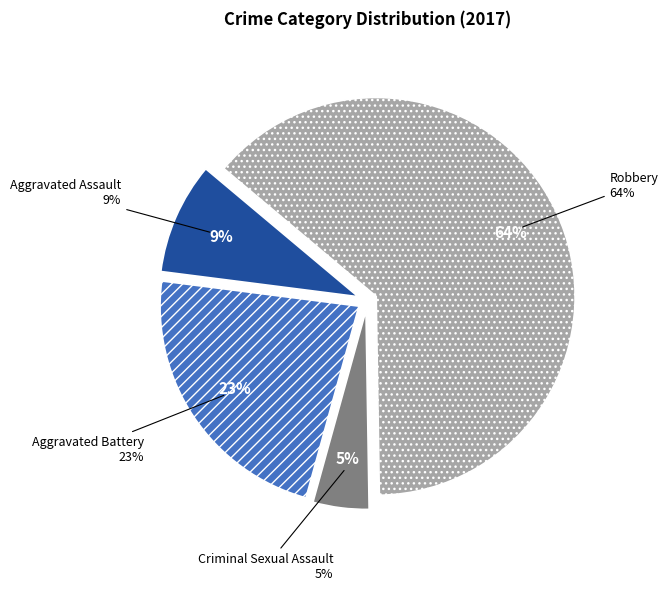

True or false: Aggravated Battery accounts for 9% of the total.

False